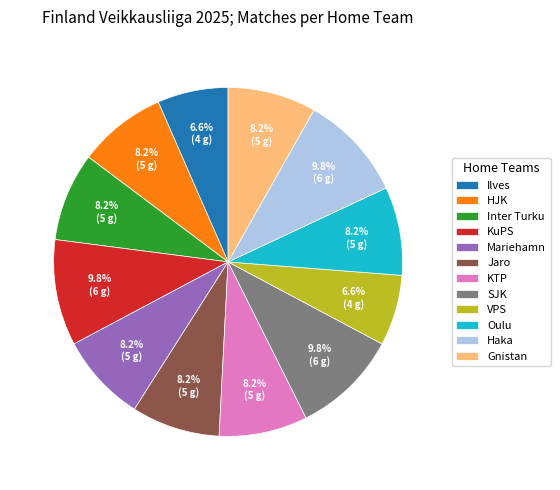

To the nearest percent, what is the difference between the Mariehamn and Haka slice percentages?

2%